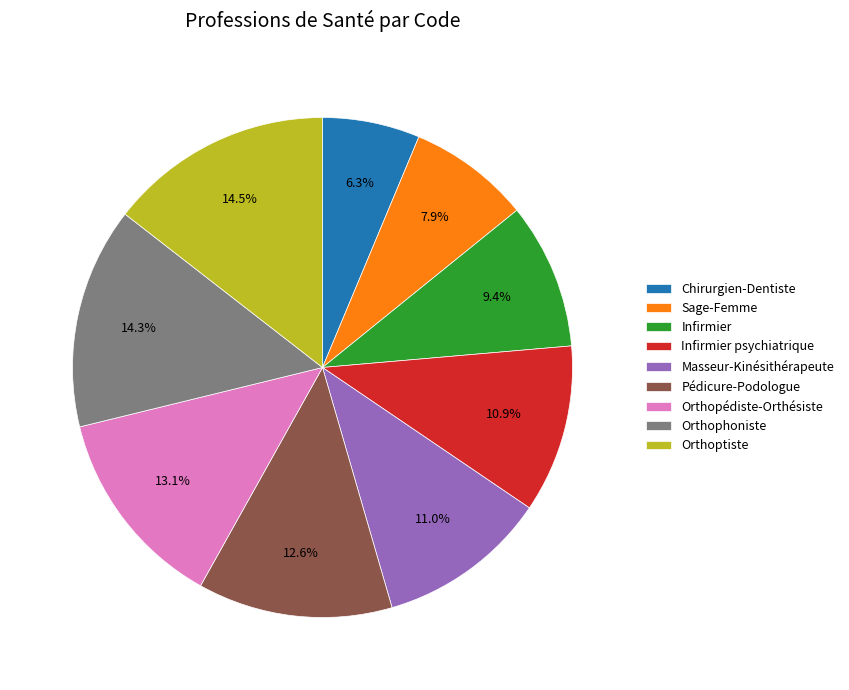

To the nearest percent, what percentage of the pie is Chirurgien-Dentiste?

6%